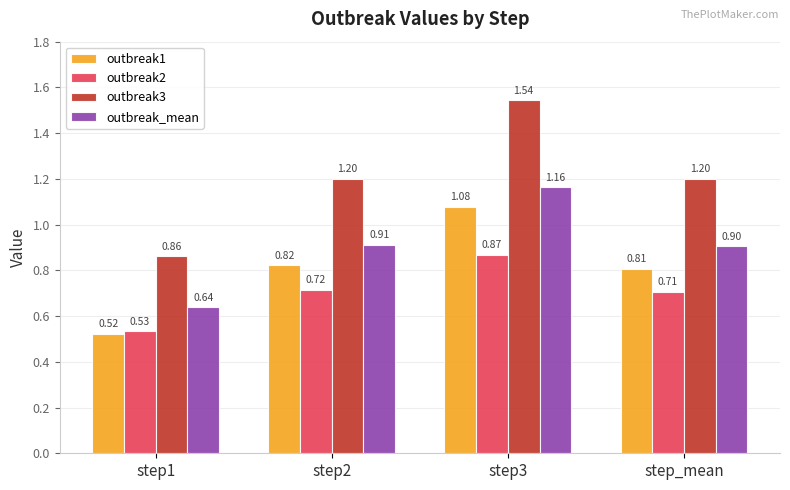

How many groups of bars are there?

4